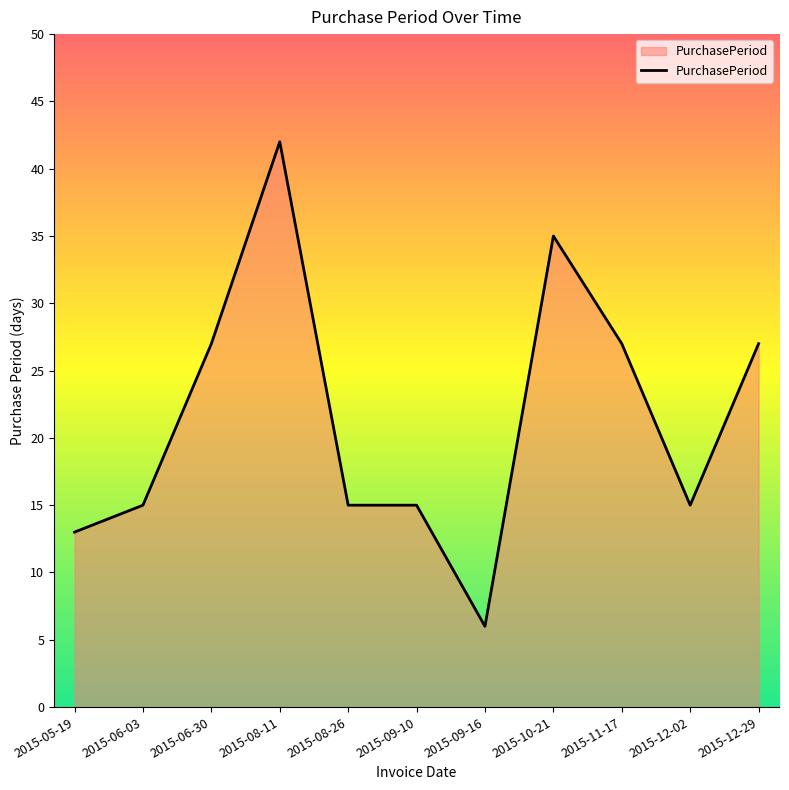

What is the change in value from 2015-08-11 to 2015-12-02?

-27